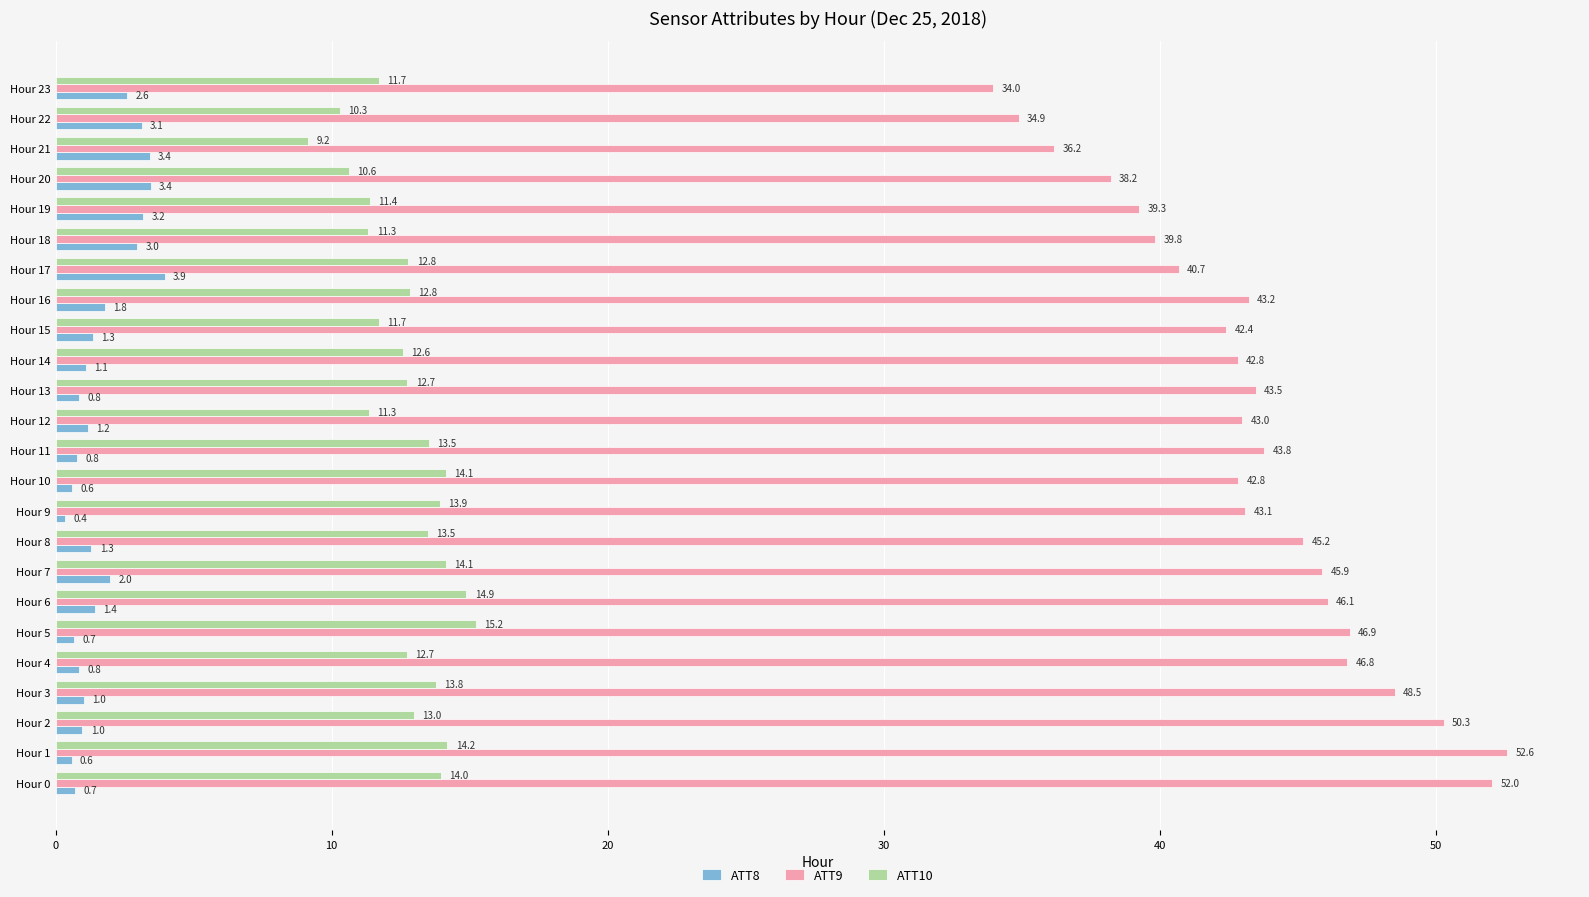

Rank the series by their average value, from lowest to highest.

ATT8, ATT10, ATT9